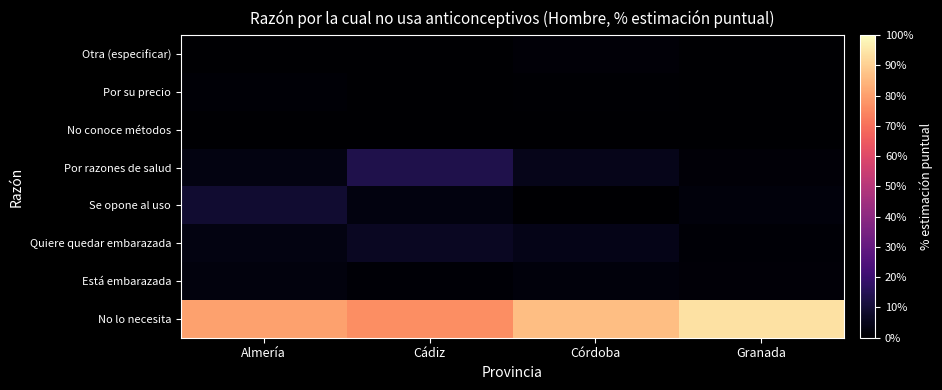

Which series has the largest total across all categories?

No lo necesita